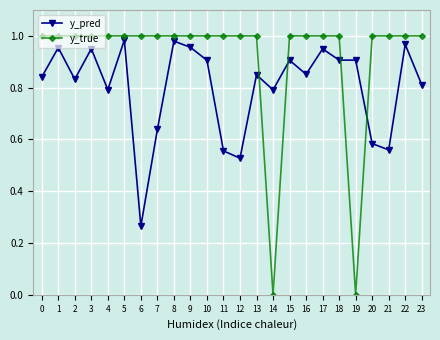

True or false: y_pred has a value of 0.3 at 9.

False